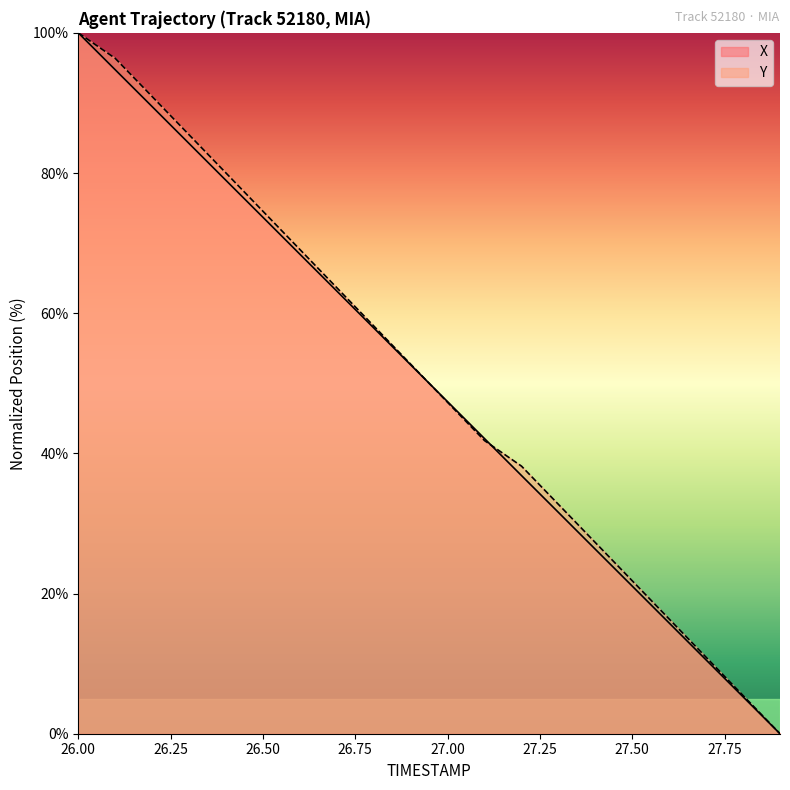

At how many categories does at least one series exceed 52?

10